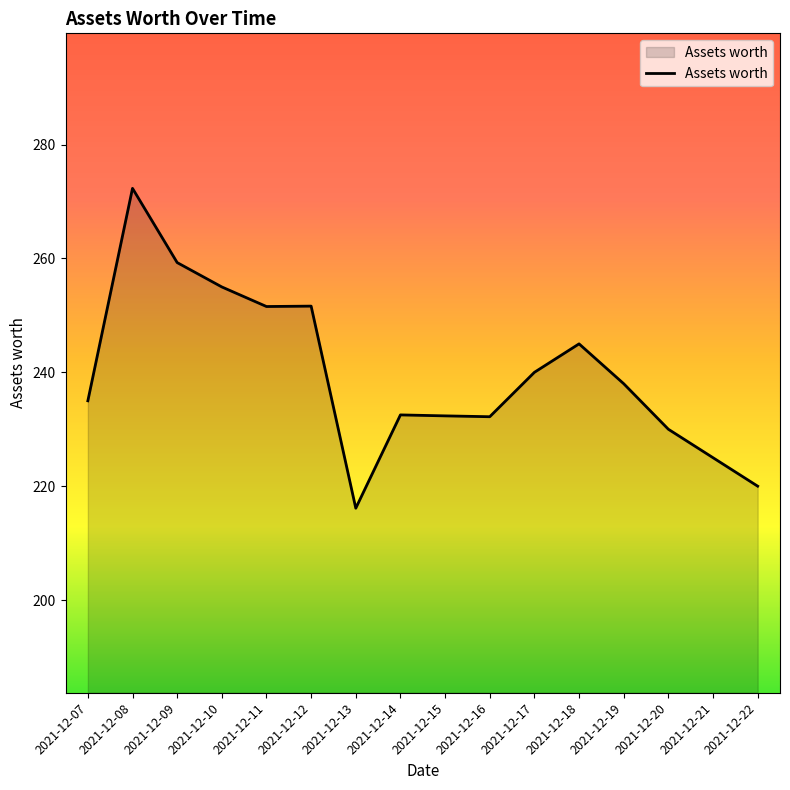

What is the difference between the values at 2021-12-11 and 2021-12-21?

26.6